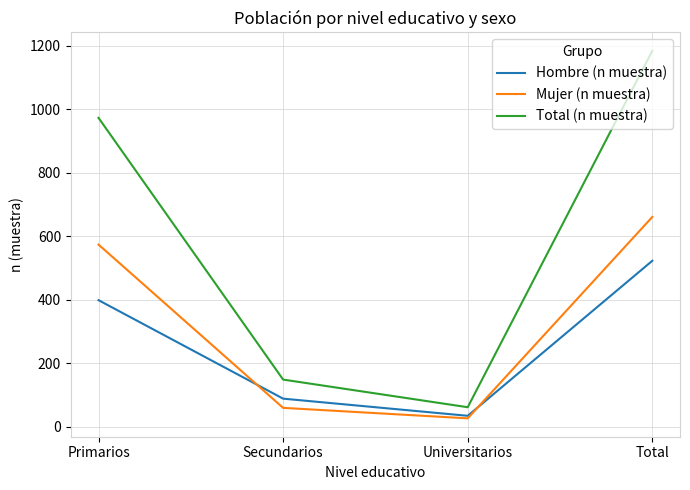

At which category is the sum across all series the highest?

Total